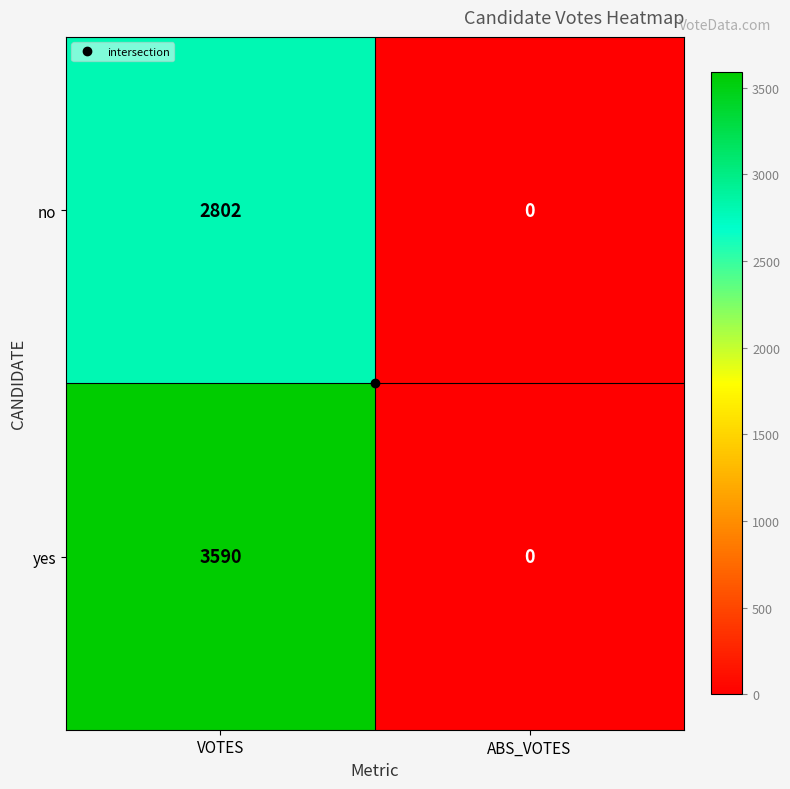

Which category has the highest value across all series?

VOTES